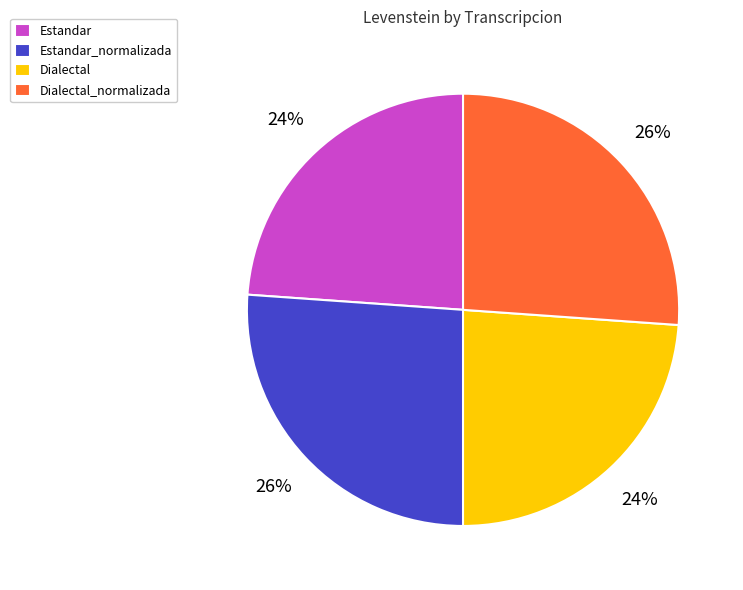

Combined, do Estandar_normalizada and Dialectal_normalizada account for over 50%?

Yes